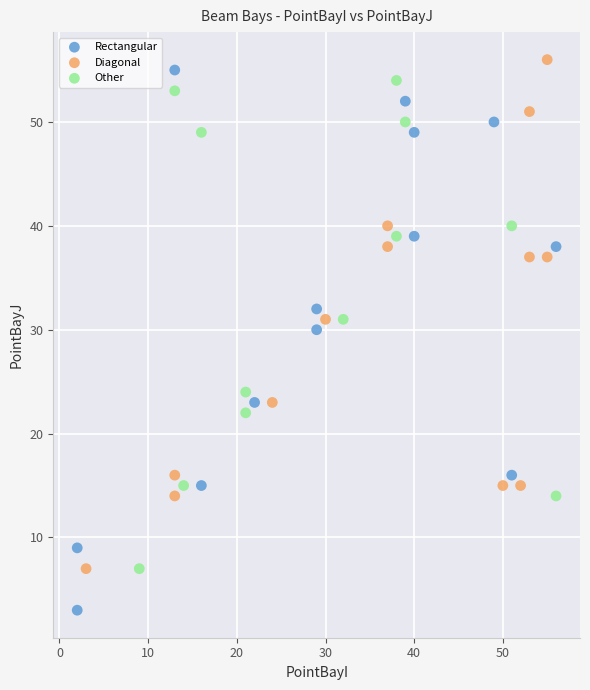

Which series contains the lowest Y value?

Rectangular